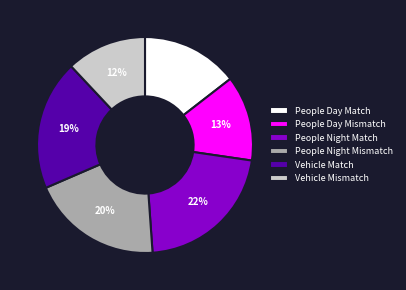

Which slice is the largest?

People Night Match